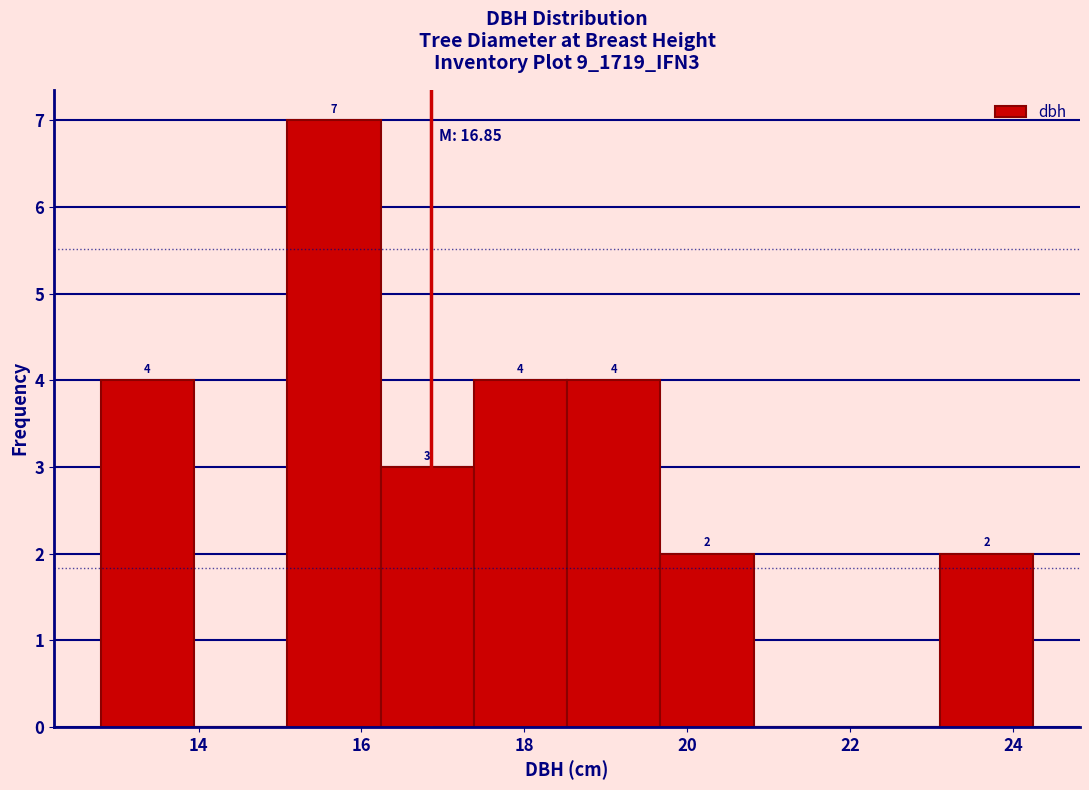

Which range on the x-axis has the tallest bar?

15.0 to 16.2